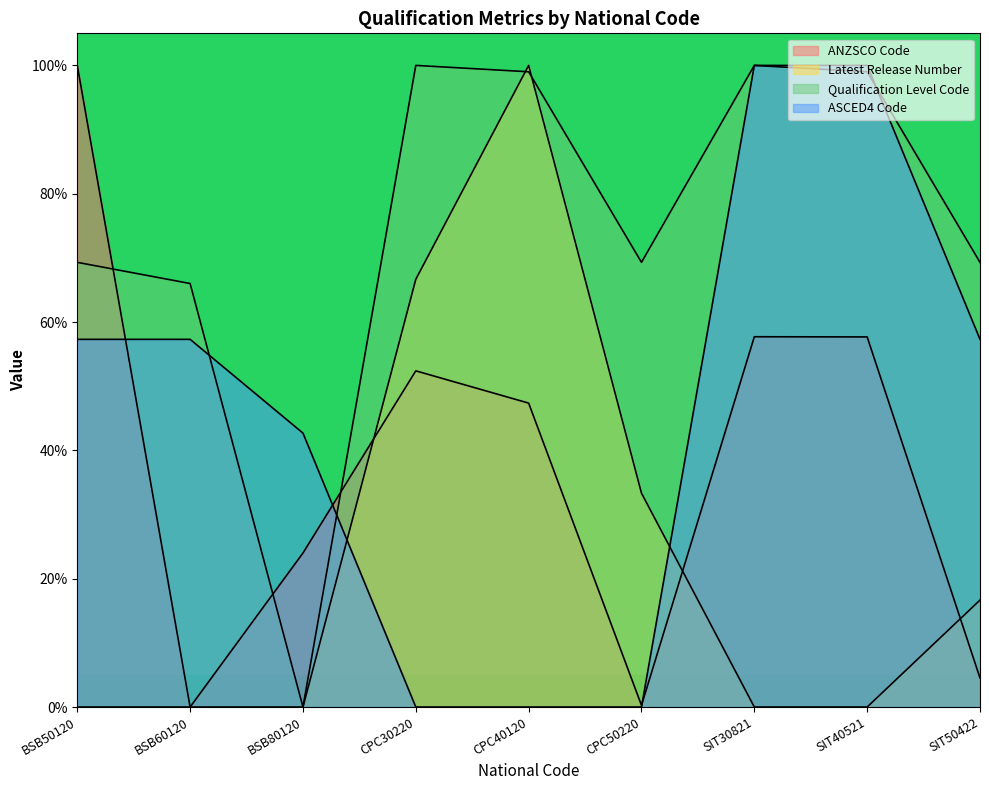

Which has a higher value, SIT50422 or SIT40521?

SIT40521